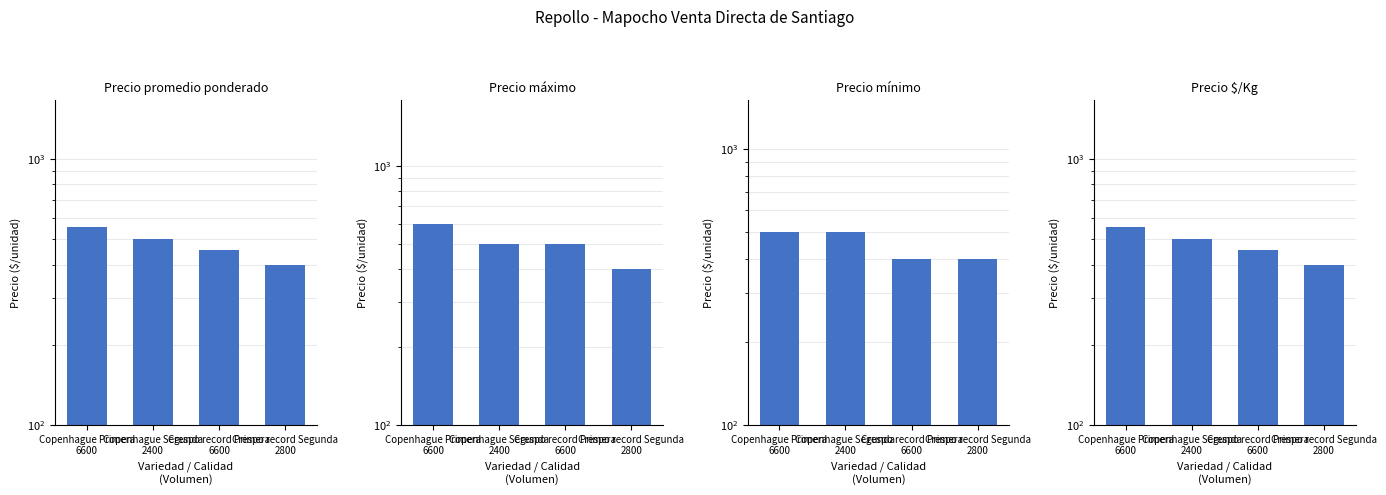

True or false: Precio $/Kg has a value of 452 at Crespo record Primera
6600.

True